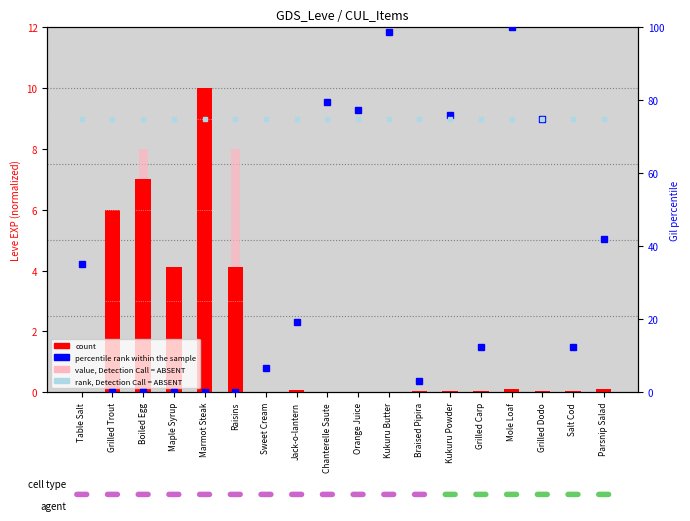

Is it true that count equals 0.1 at Parsnip Salad?

False